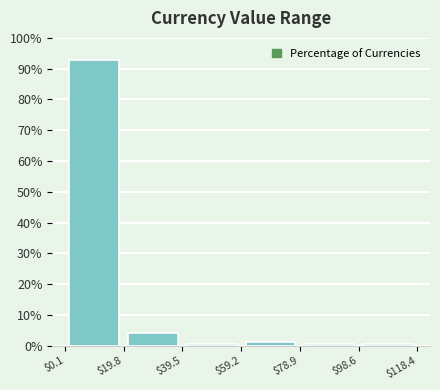

Reading left to right, list every bar in this chart as the range it spans on the x-axis followed by its height. The values are not printed on the chart, so give them approximately, as read against the axis.

$0.1 to $19.8: 93
$19.8 to $39.5: 4
$39.5 to $59.2: under 1
$59.2 to $78.9: 1
$78.9 to $98.6: under 1
$98.6 to $118.4: under 1